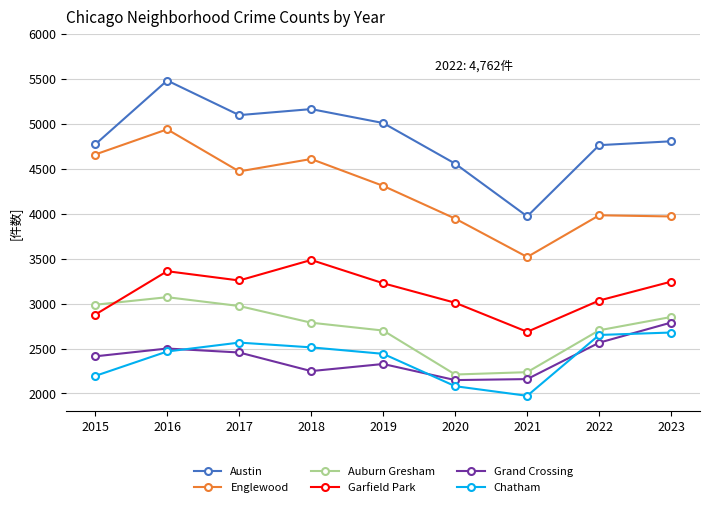

How many lines are shown in the chart?

6